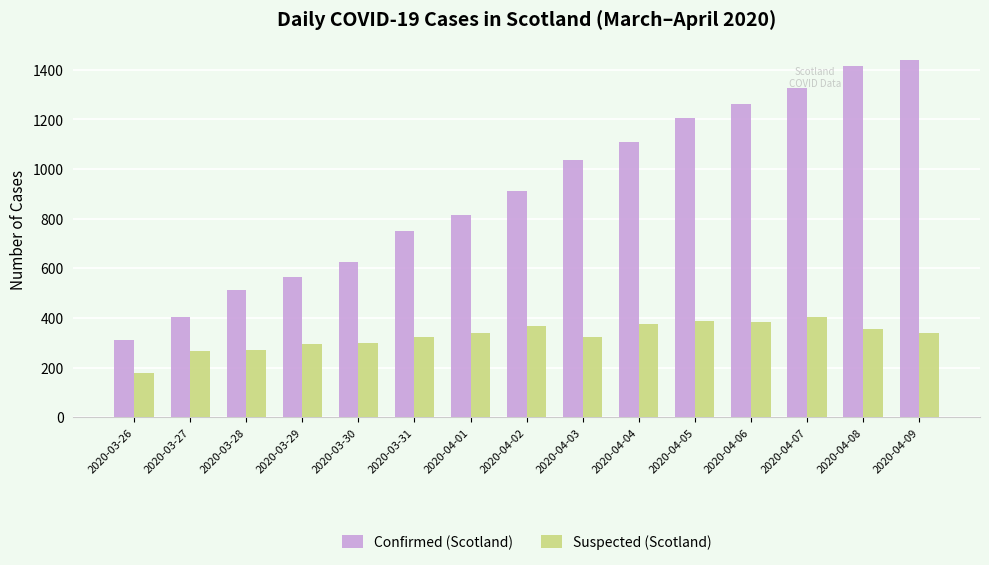

Is the value of Confirmed (Scotland) at 2020-04-08 greater than the value of Suspected (Scotland) at 2020-04-06?

Yes